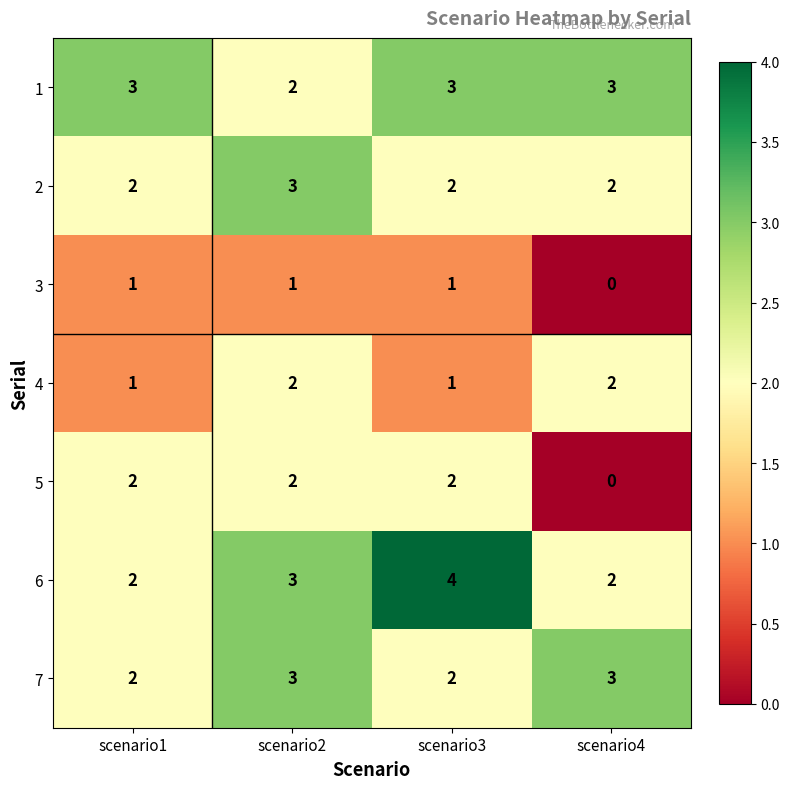

What is the difference between the highest and lowest values at scenario4?

3